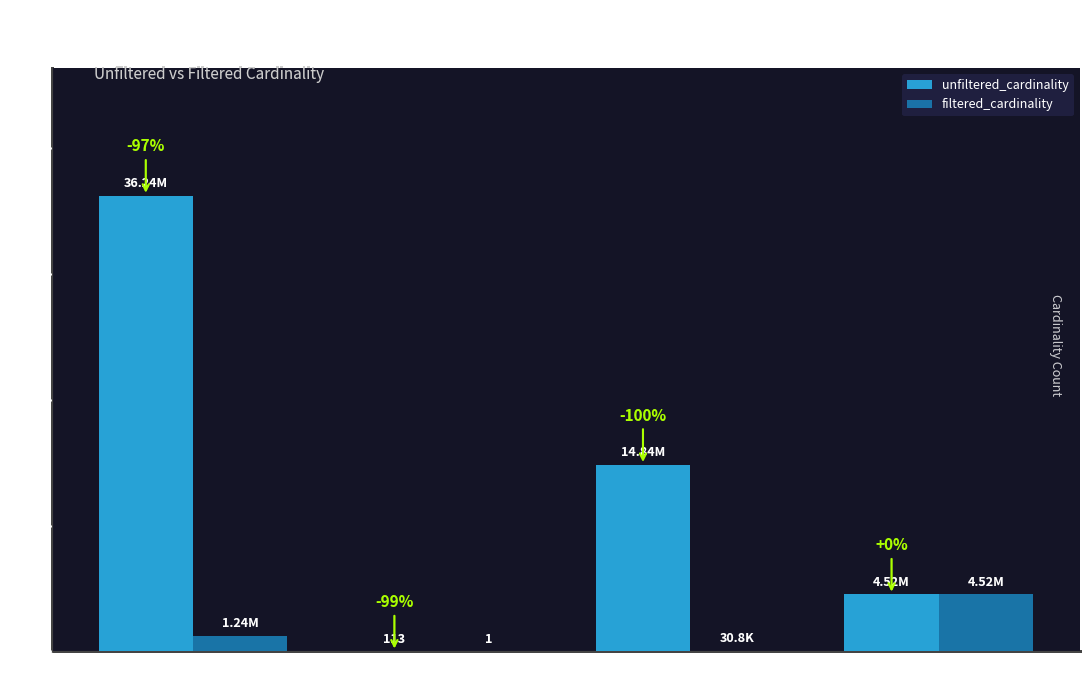

What is the sum of the filtered_cardinality values at mi and it1?

30802